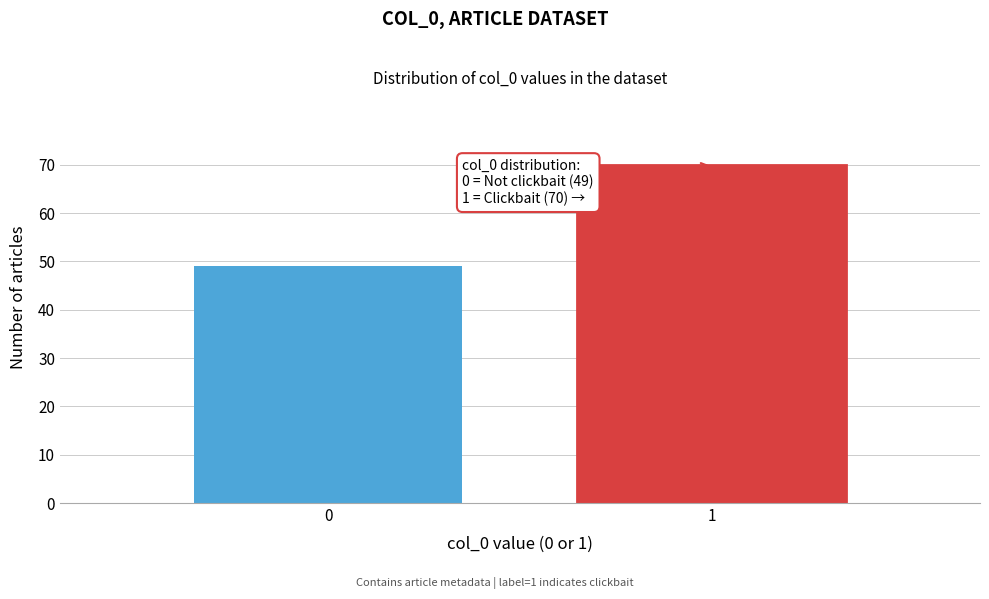

Reading left to right, extract all data points from this chart.

0=49	1=70